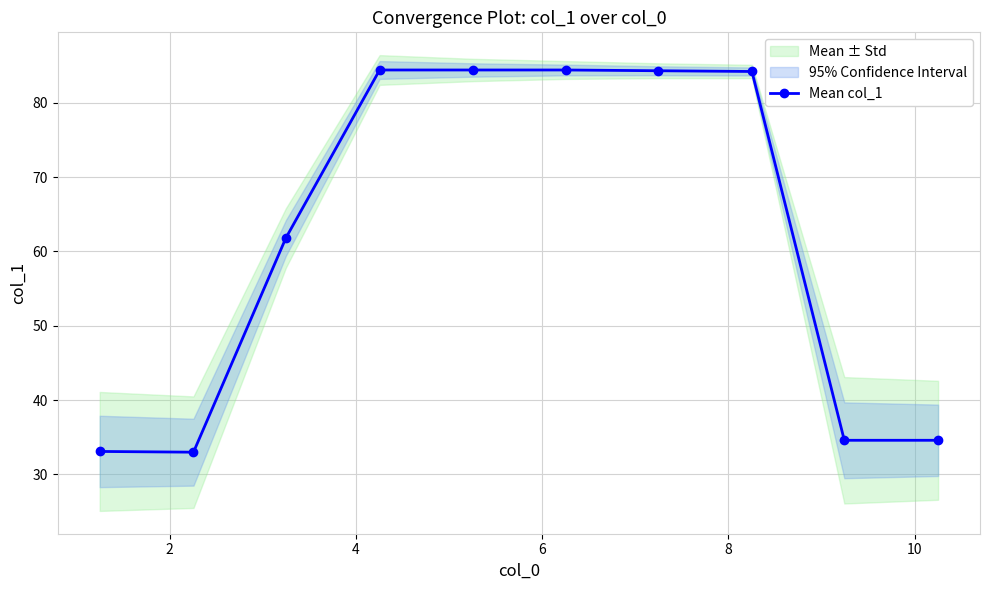

What is the minimum value for Mean col_1?

33.0